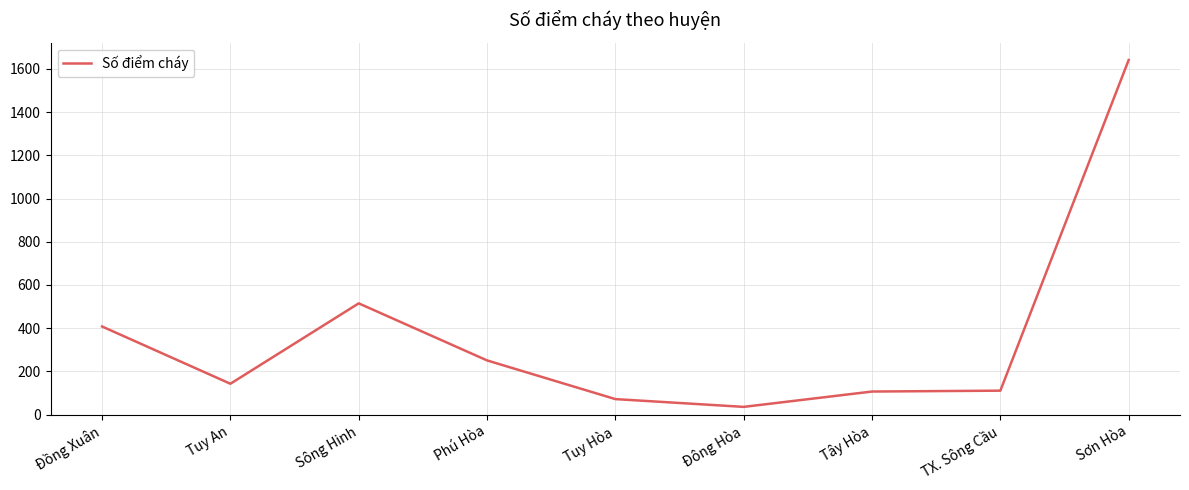

What position from the left is Sông Hinh?

3